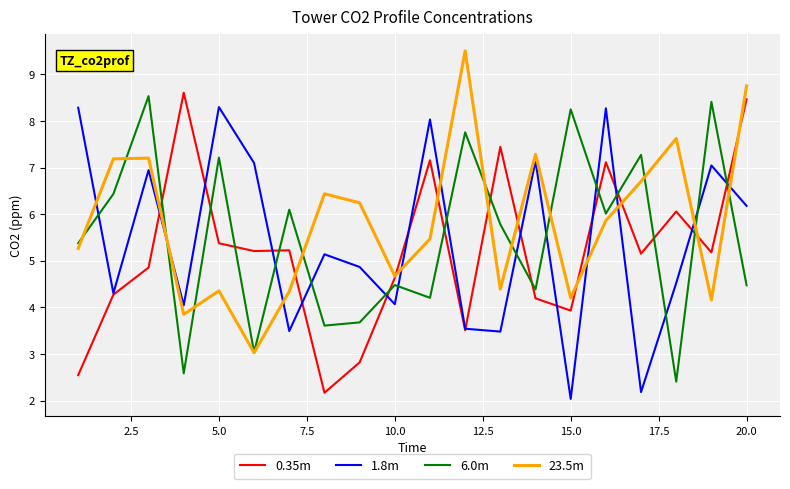

Count the number of categories in the chart.

20